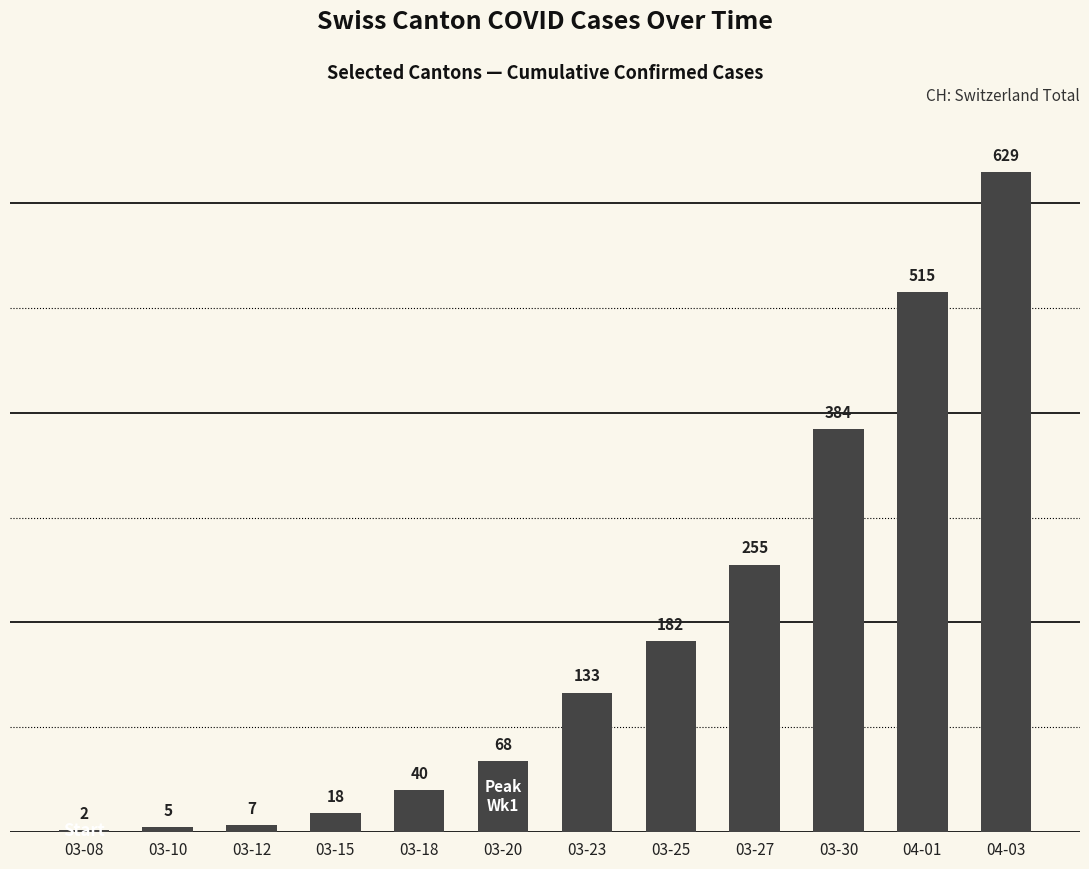

What is the maximum value shown in the chart?

629